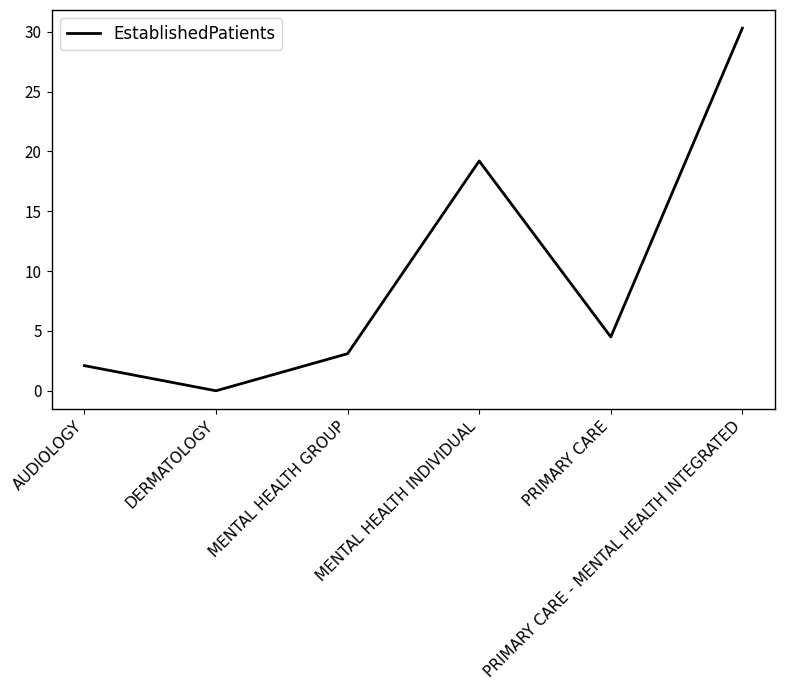

What is the maximum value shown in the chart?

30.3